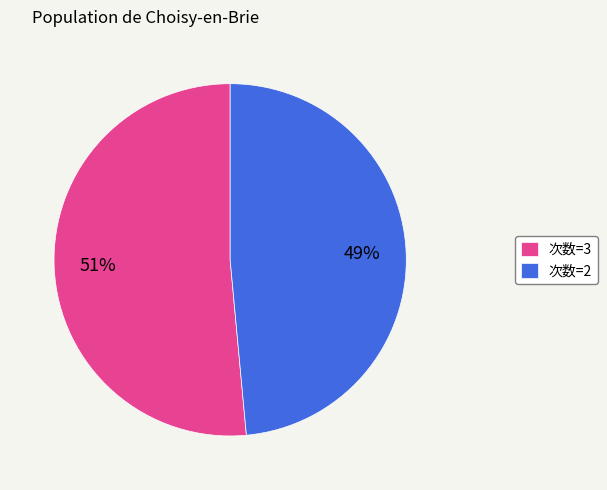

Count the number of slices in the pie.

2